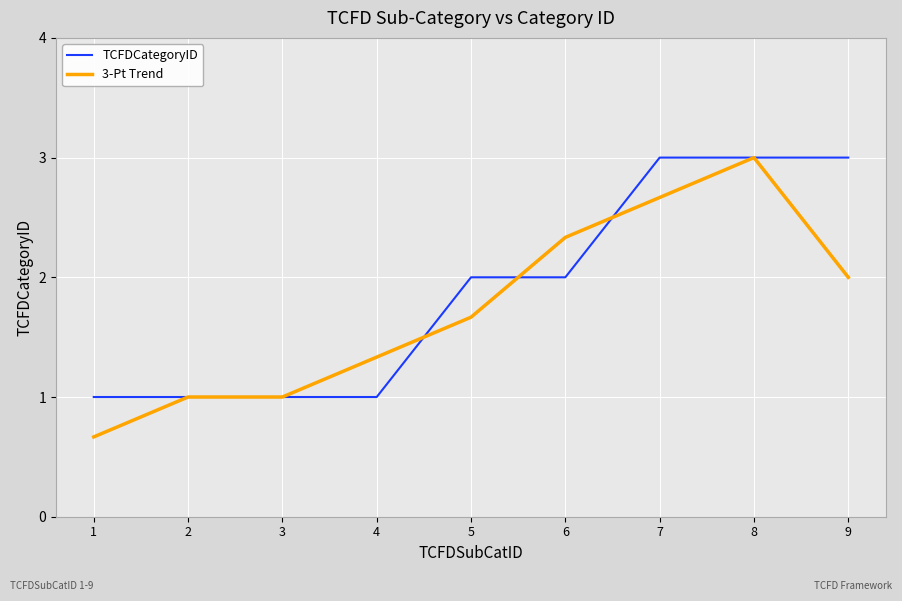

At which category is the sum across all series the highest?

8